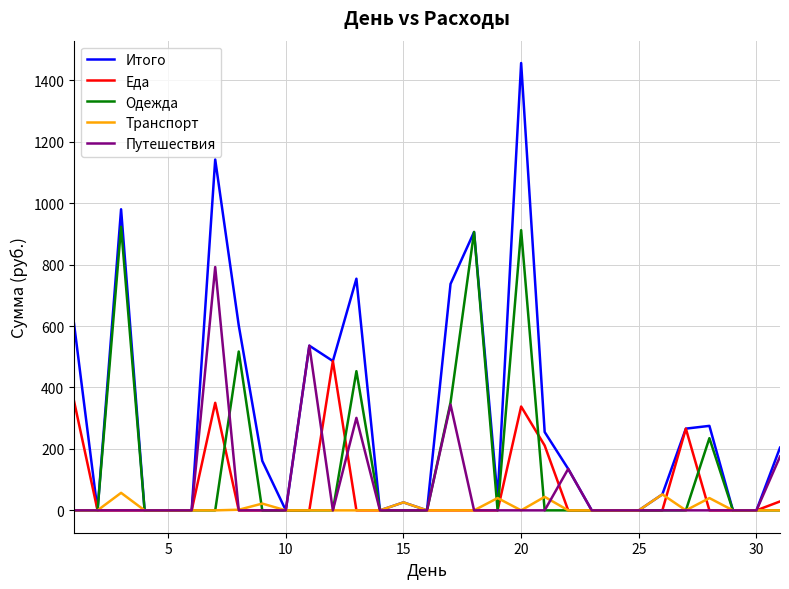

What is the highest value of the Еда series?

486